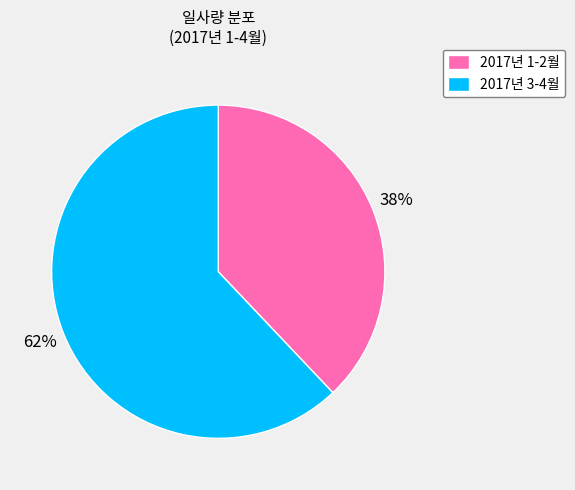

To the nearest percent, what percentage of the pie is 2017년 1-2월?

38%